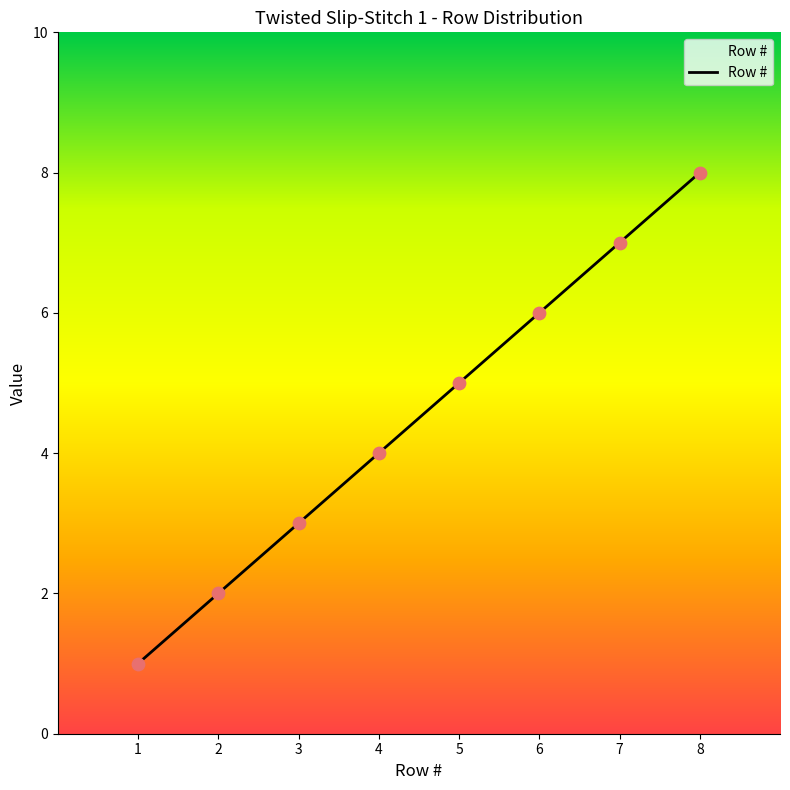

What is the ratio of the value at 2 to the value at 3?

0.7